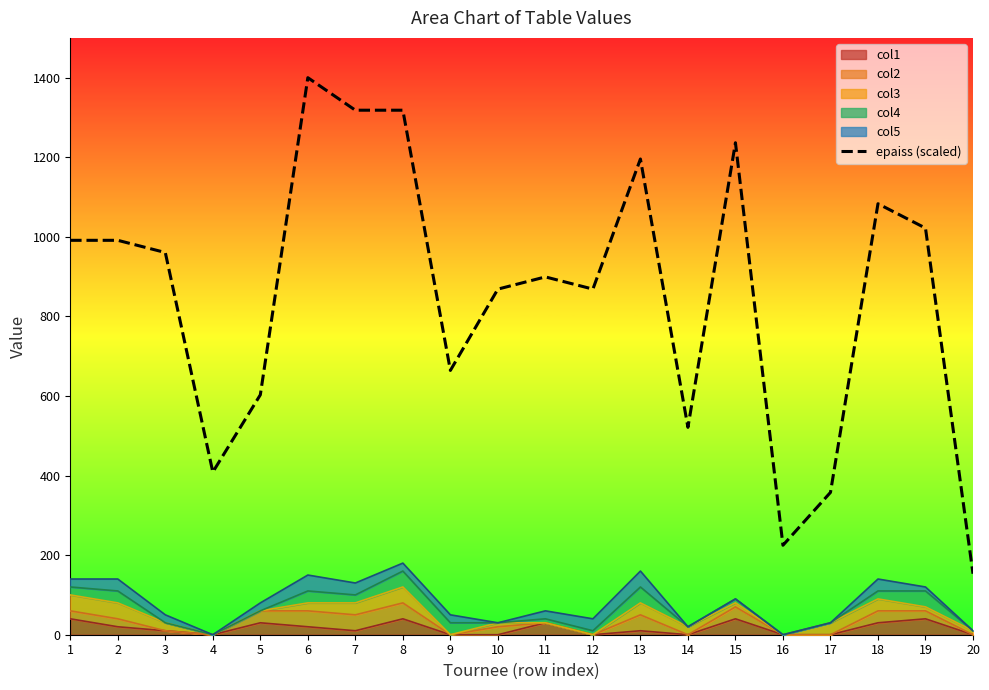

Which has a higher value, 9 or 2?

2